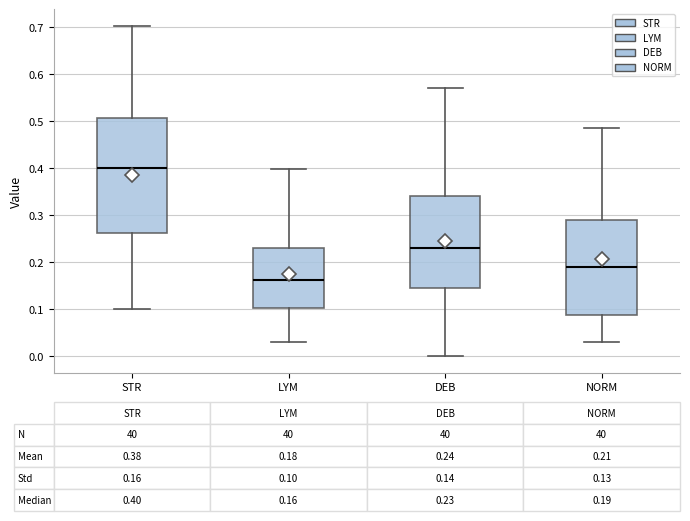

Which box has the highest median line?

STR